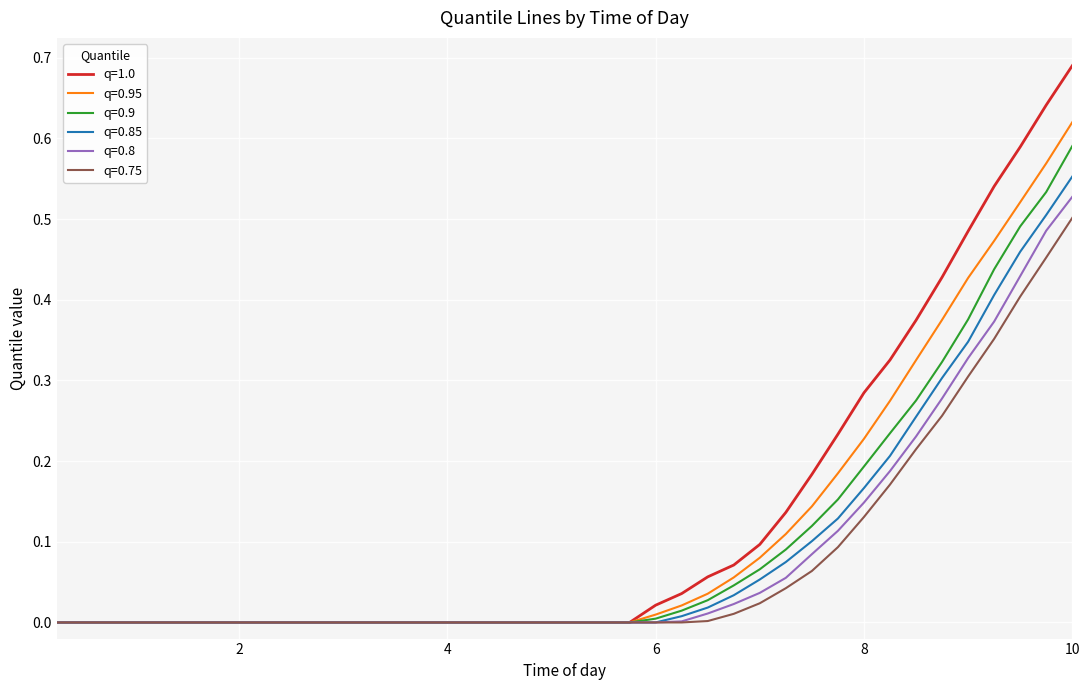

True or false: q=0.9 and q=0.8 cross at least once.

False